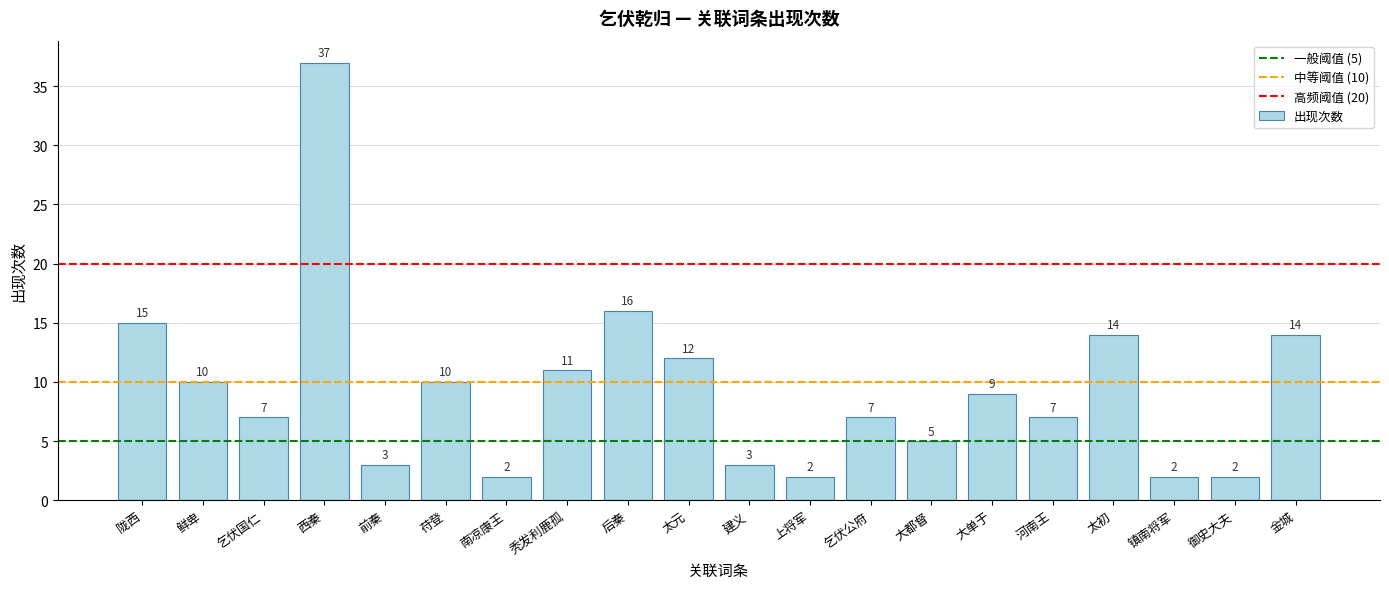

What is the label of the 9th bar from the right?

上将军